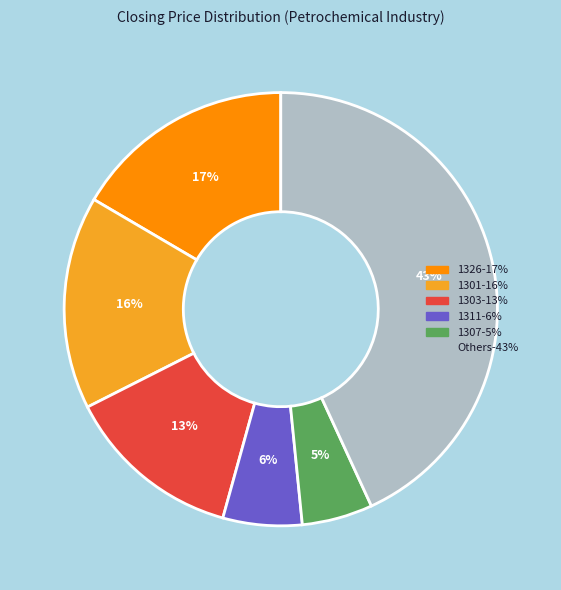

Does any single category account for the majority?

No